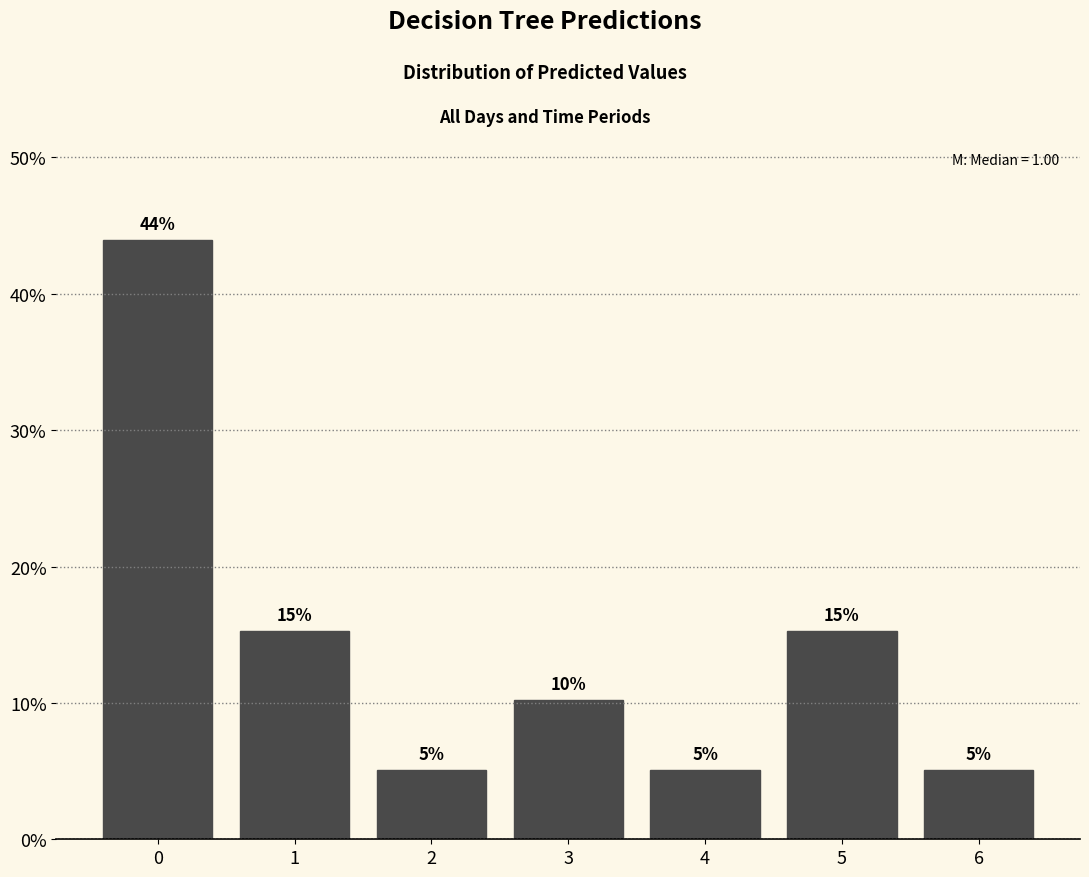

Does the chart contain any negative values?

No